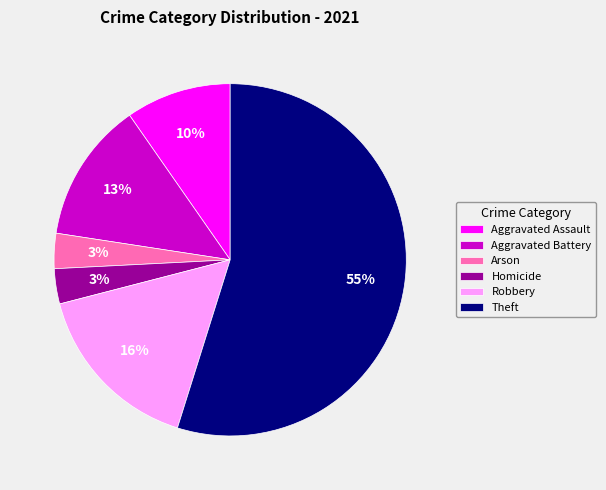

True or false: Robbery accounts for 16% of the total.

True